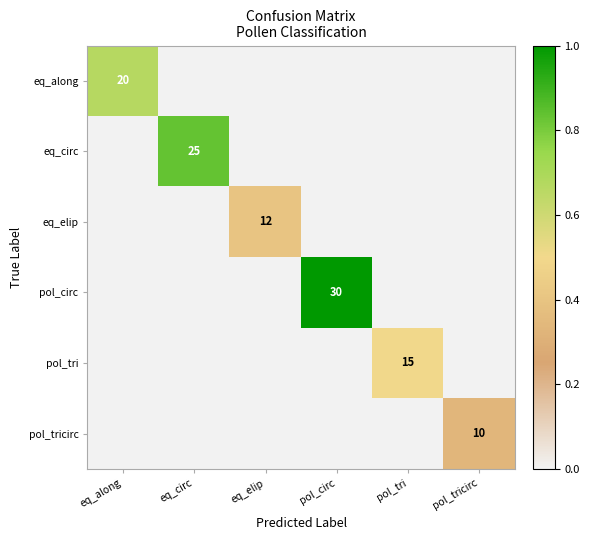

True or false: pol_circ has a value of 30 at pol_circ.

True